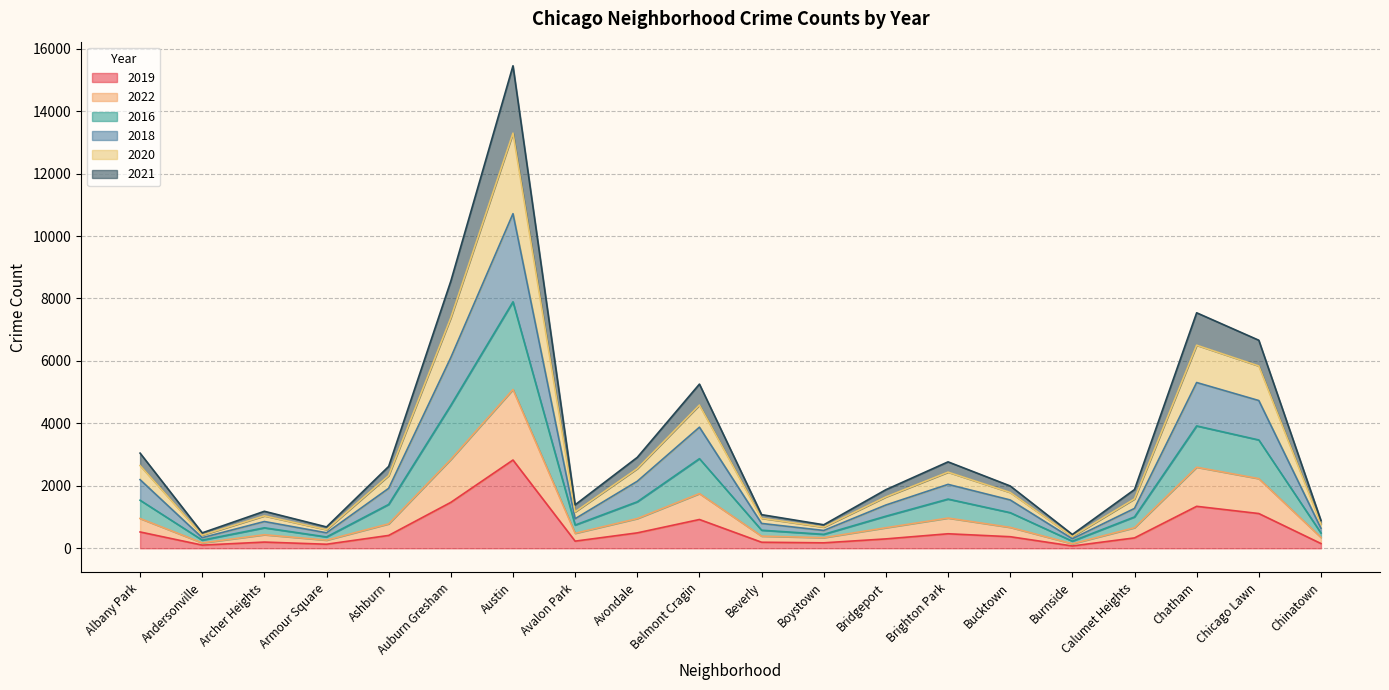

The 2021 series shows 3325 at Avondale. True or false?

False